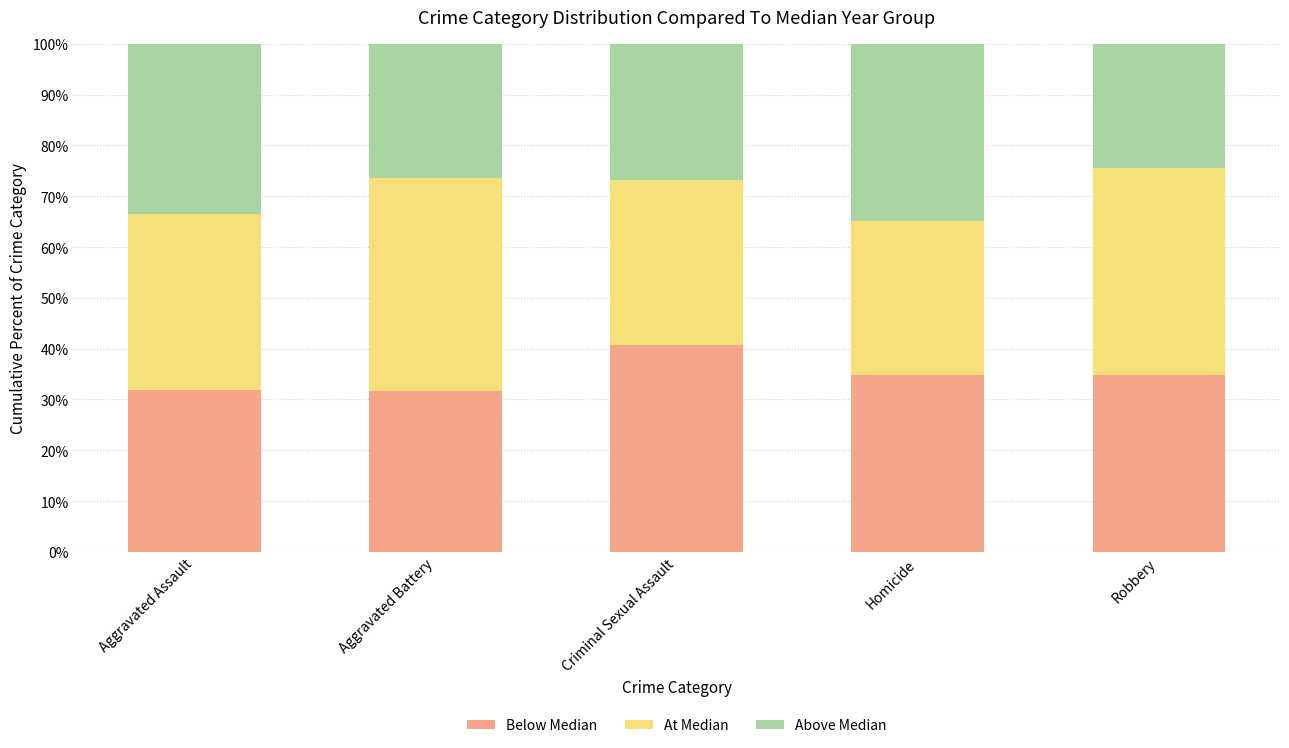

The value of Below Median at Aggravated Assault is 31.8. True or false?

True